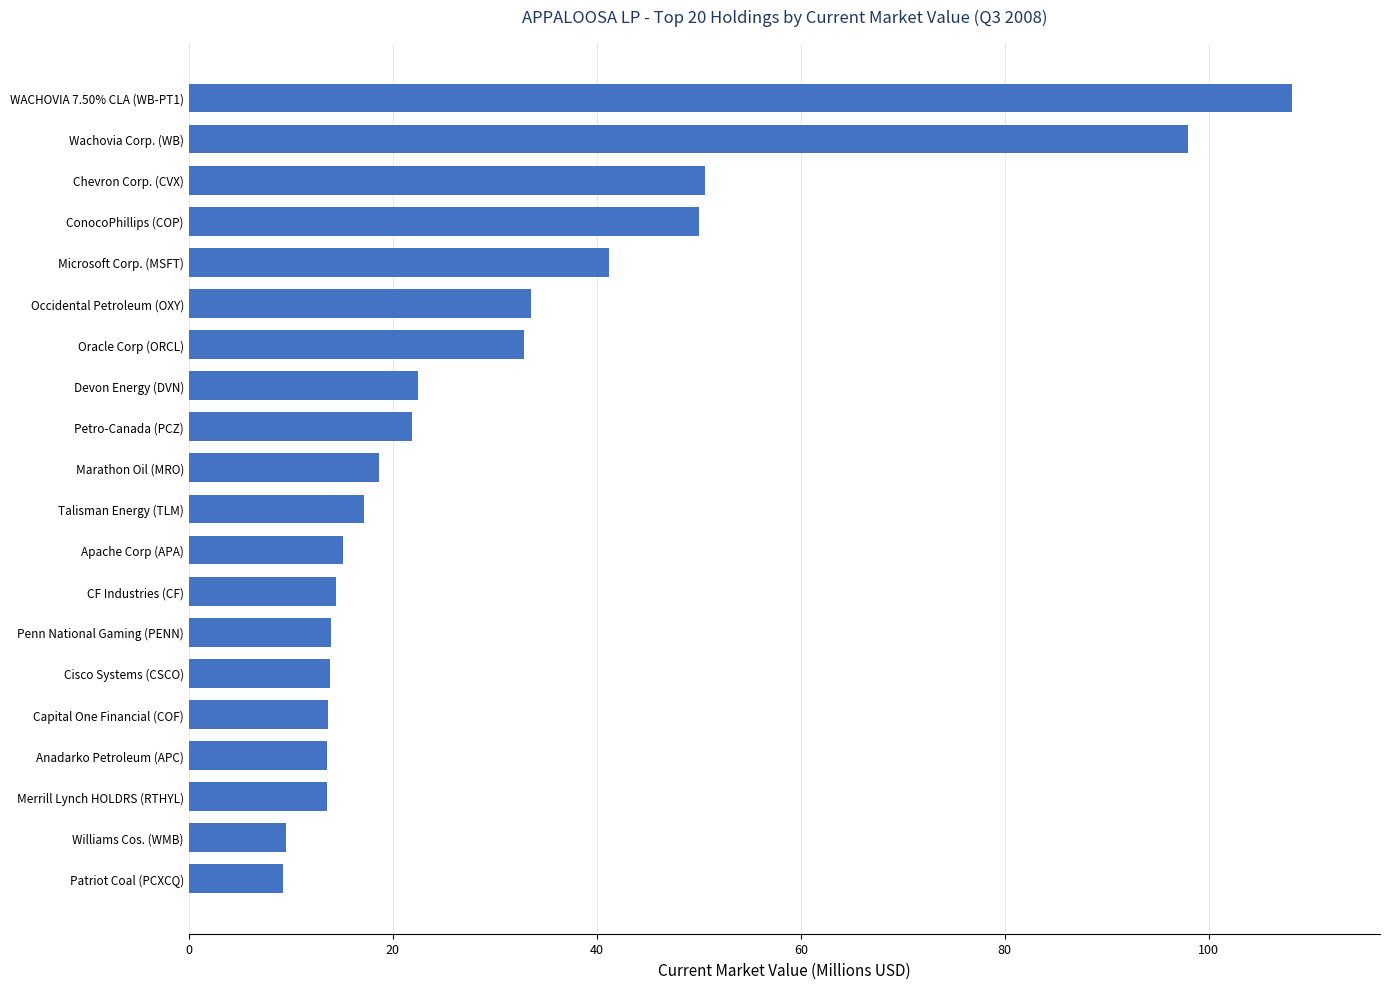

True or false: the data shows 13.9 at Penn National Gaming (PENN).

True